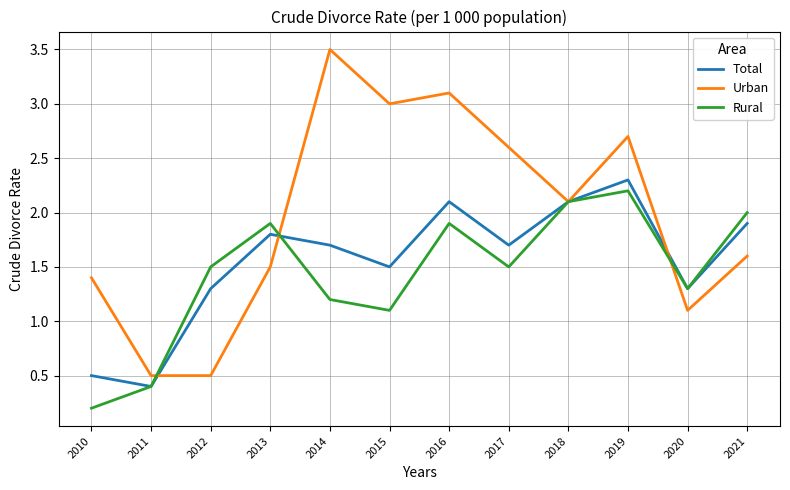

Which series has the largest total across all categories?

Urban